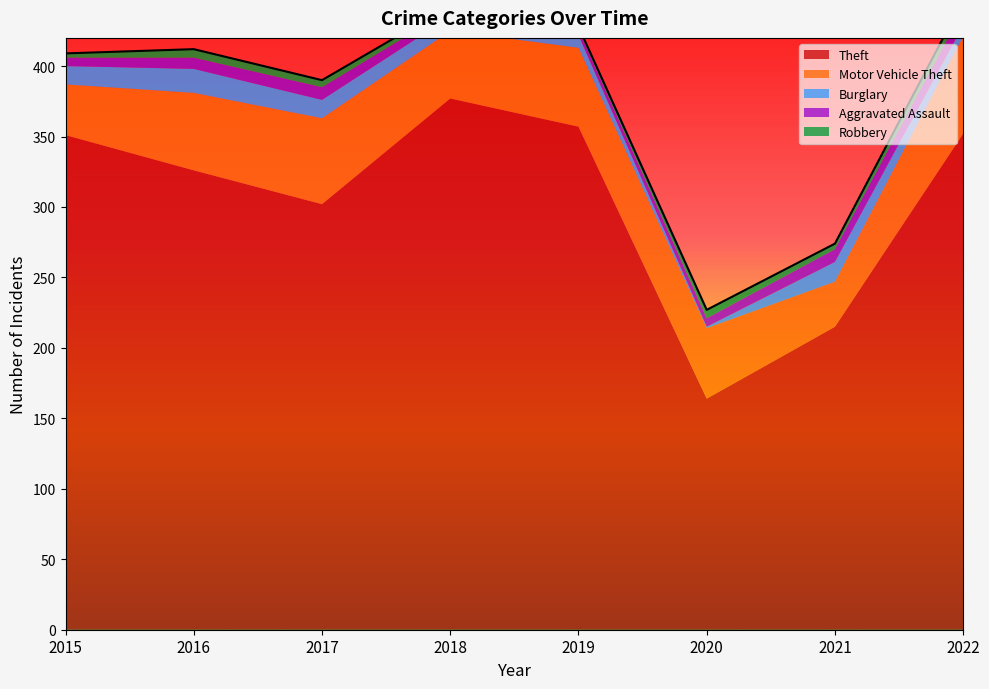

Rank the series by their maximum value, from highest to lowest.

Theft, Motor Vehicle Theft, Burglary, Aggravated Assault, Robbery